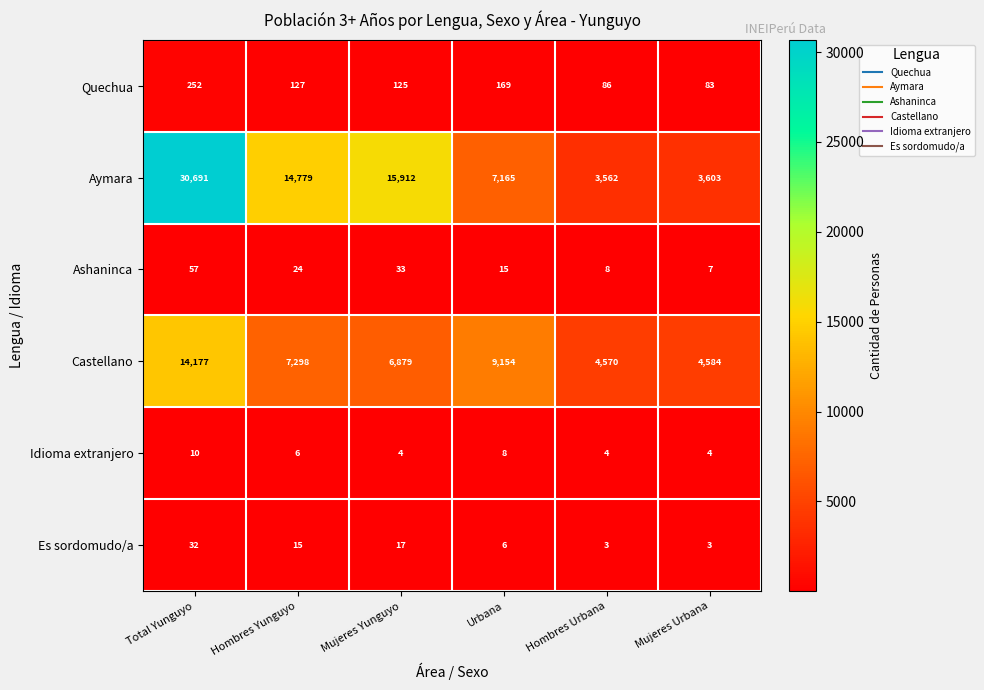

Which series has the largest total across all categories?

Aymara